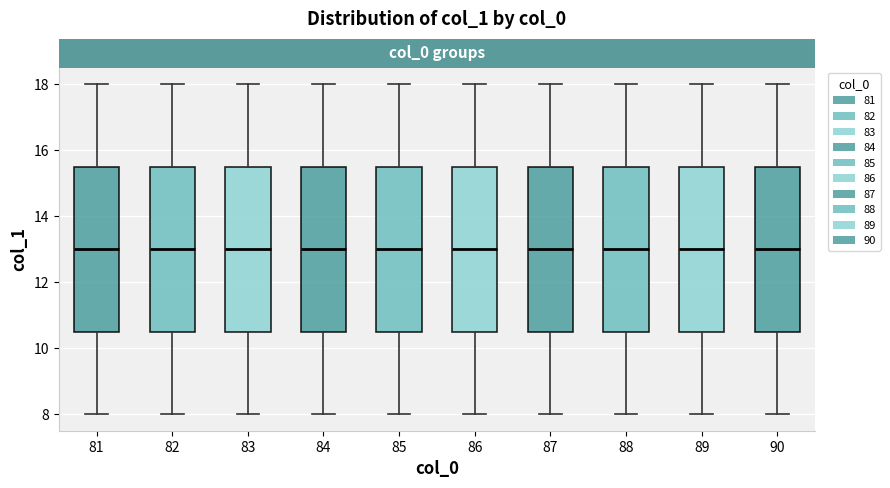

Reading left to right, transcribe this box plot: for each box, give where its median line is, the range the box spans, and where its two whiskers end, as read against the y-axis. The values are not printed on the chart, so give them approximately, as read against the axis.

81: median 13.0, box 10.6 to 15.6, whiskers 8.0 to 18.0
82: median 13.0, box 10.6 to 15.6, whiskers 8.0 to 18.0
83: median 13.0, box 10.6 to 15.6, whiskers 8.0 to 18.0
84: median 13.0, box 10.6 to 15.6, whiskers 8.0 to 18.0
85: median 13.0, box 10.6 to 15.6, whiskers 8.0 to 18.0
86: median 13.0, box 10.6 to 15.6, whiskers 8.0 to 18.0
87: median 13.0, box 10.6 to 15.6, whiskers 8.0 to 18.0
88: median 13.0, box 10.6 to 15.6, whiskers 8.0 to 18.0
89: median 13.0, box 10.6 to 15.6, whiskers 8.0 to 18.0
90: median 13.0, box 10.6 to 15.6, whiskers 8.0 to 18.0